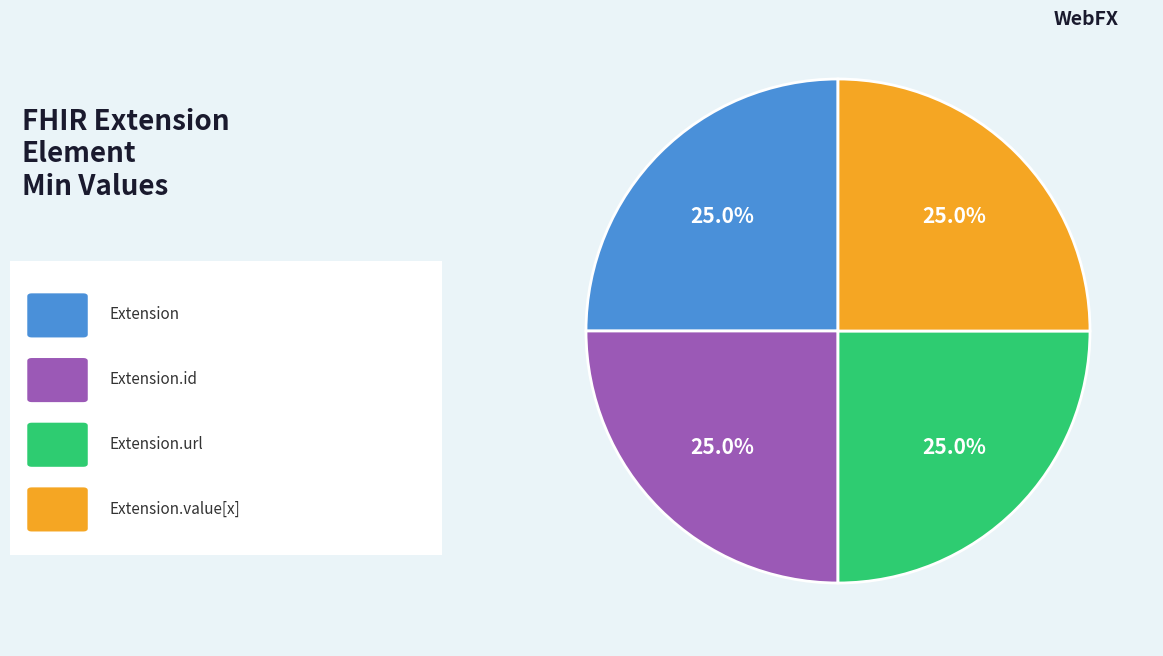

Is there any slice that represents more than half of the pie?

No